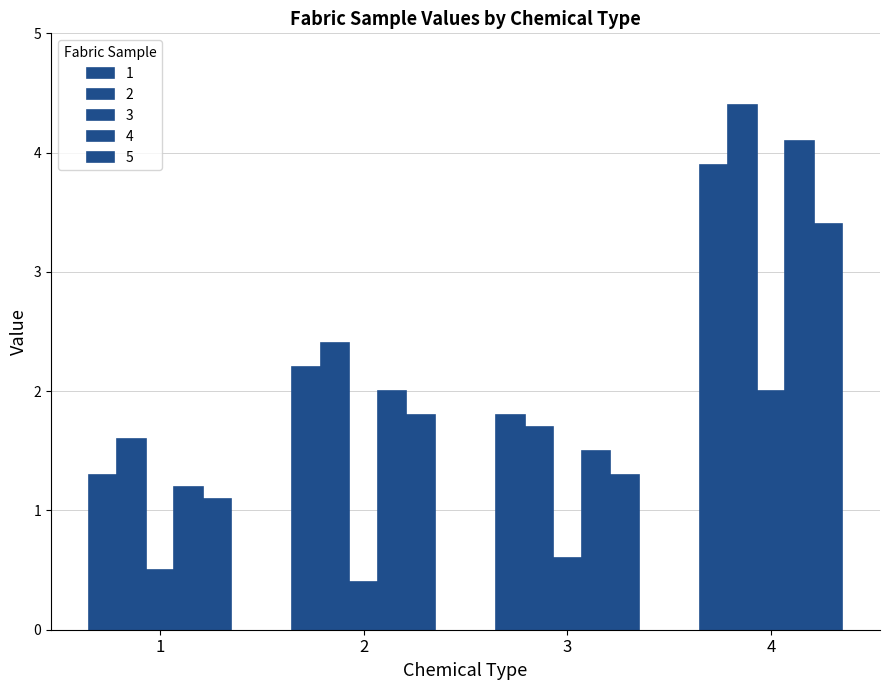

How many values in the 4 series are below 2?

2